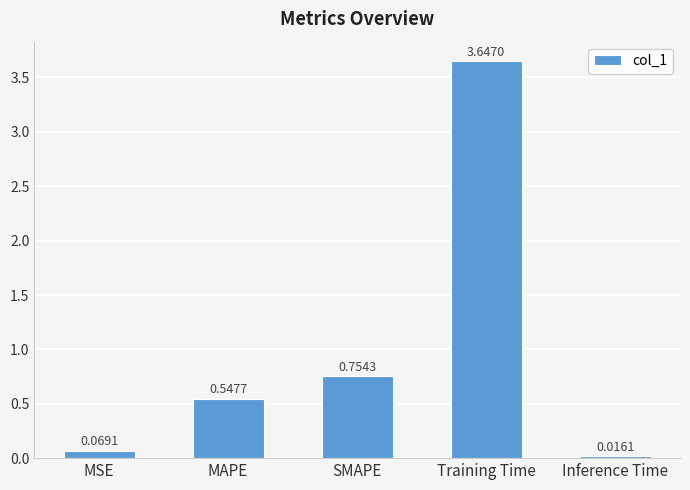

What is the sum of all values?

5.0